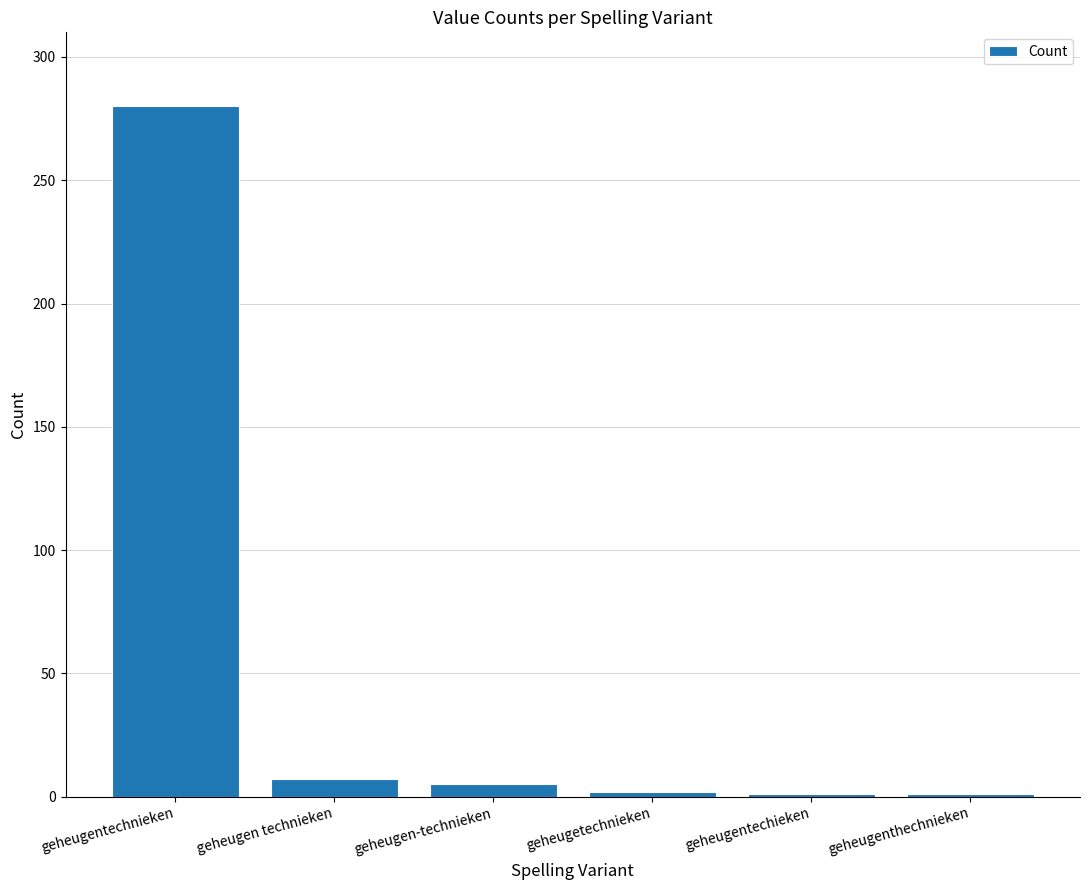

Is it true that the value at geheugentechnieken is 392?

False